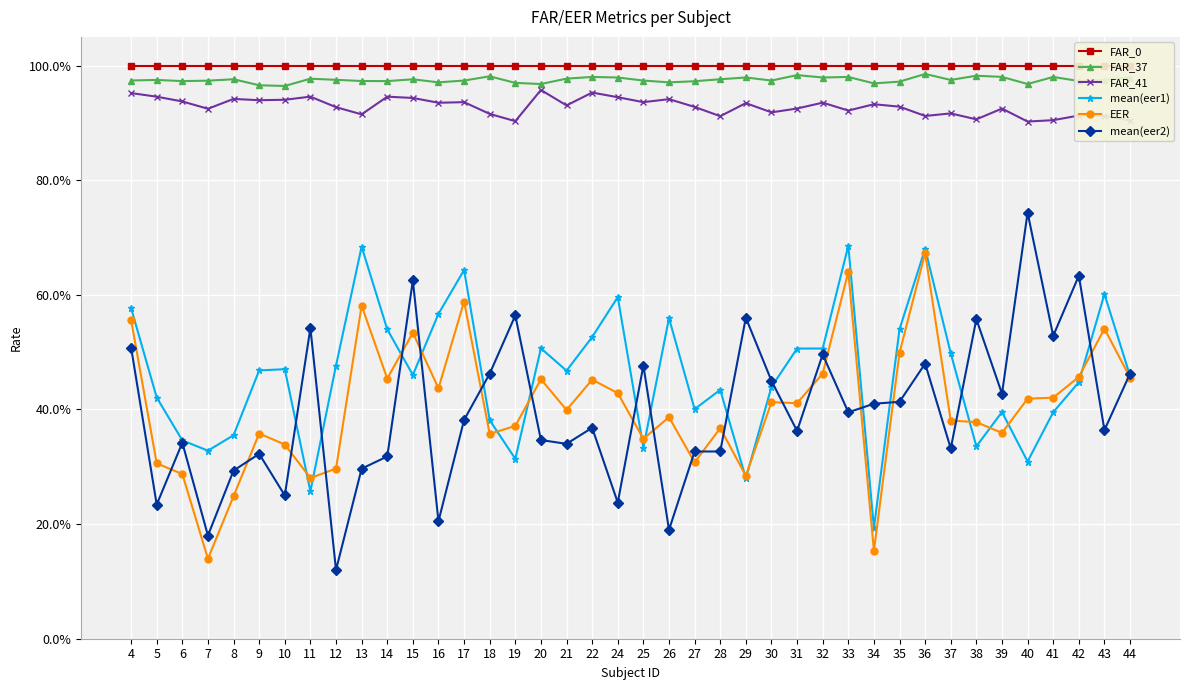

What are all the series names shown in the legend?

FAR_0, FAR_37, FAR_41, mean(eer1), EER, mean(eer2)